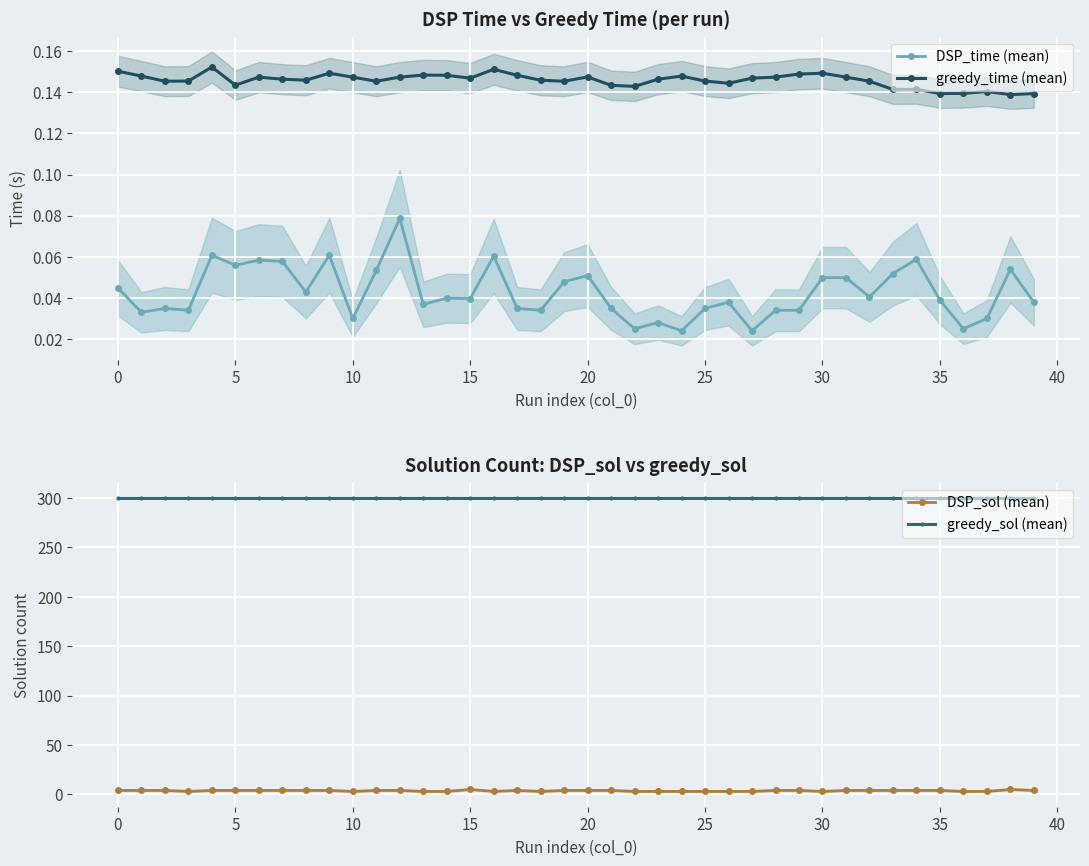

What is the sum of the greedy_sol (mean) values at 20 and 30?

600